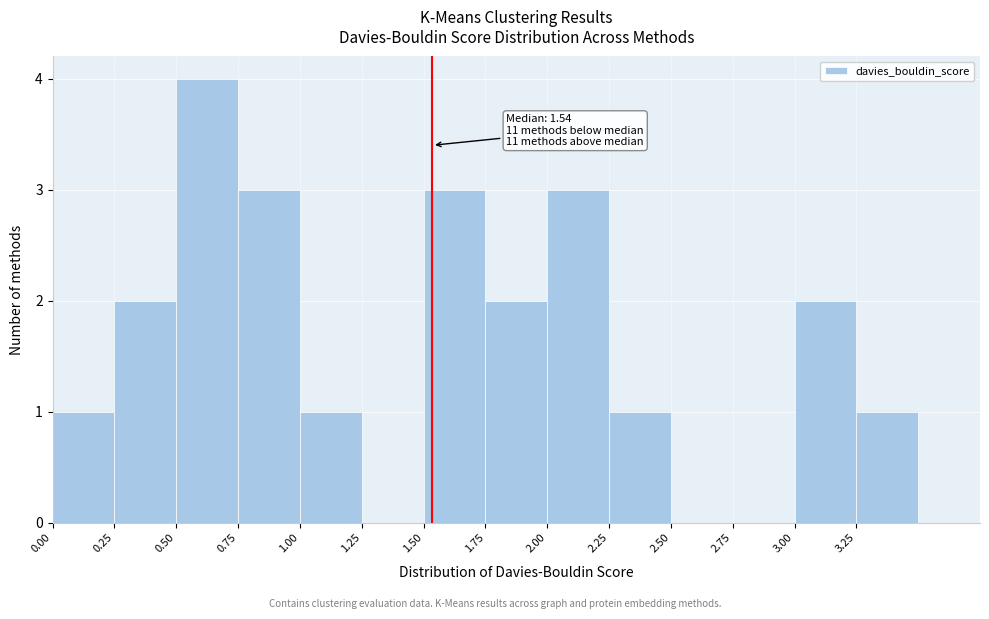

Which range on the x-axis has the tallest bar?

0.50 to 0.75